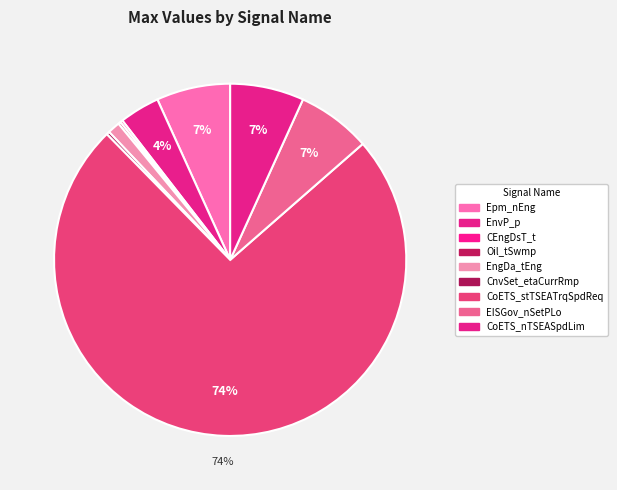

True or false: CEngDsT_t accounts for 1% of the total.

False